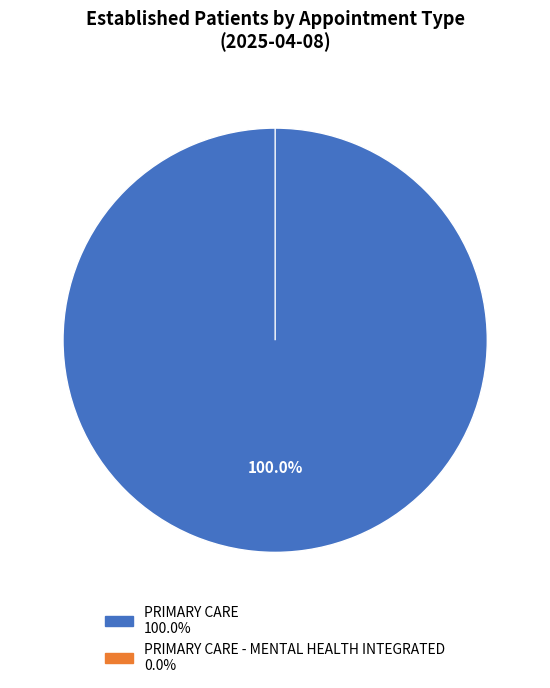

Is it true that PRIMARY CARE is 99% of the pie?

False